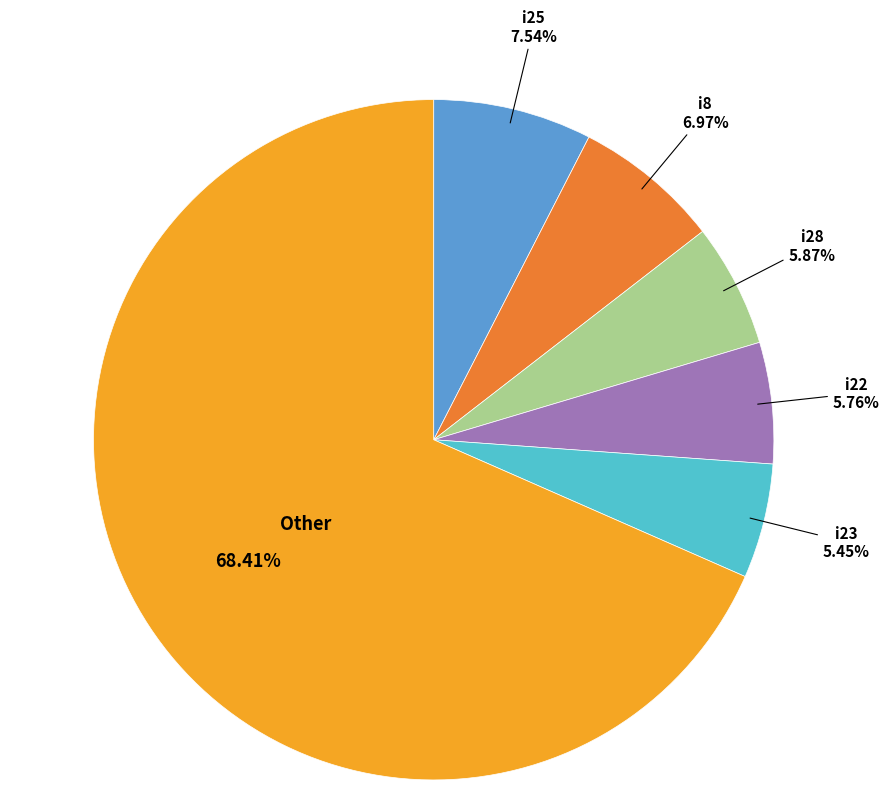

Does any single category account for the majority?

Yes